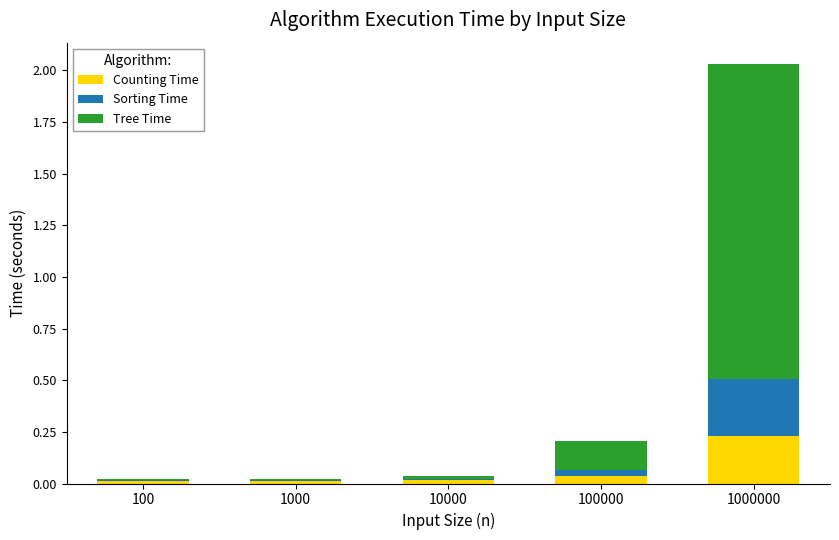

Are the bars horizontal?

No